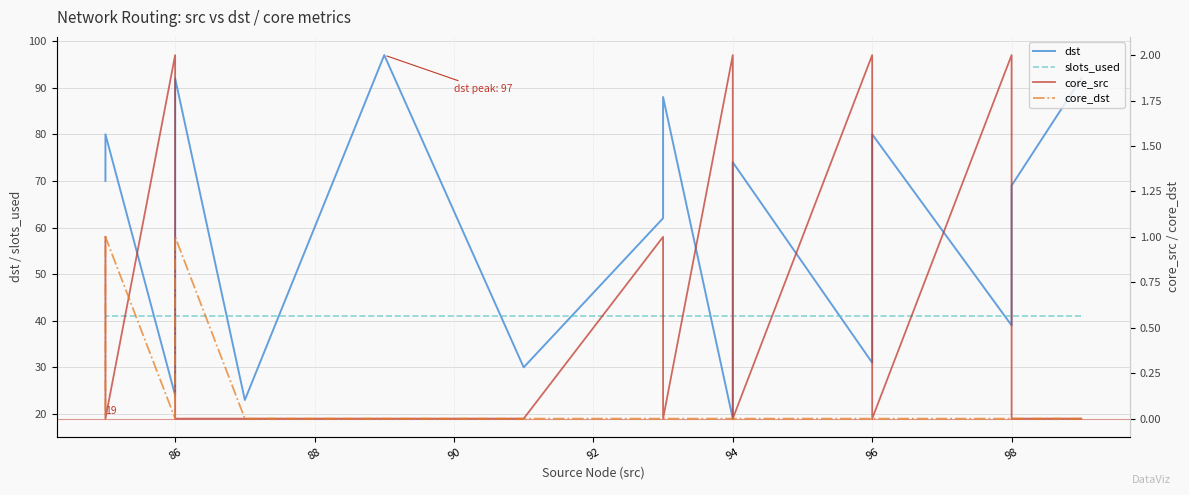

At how many categories does at least one series exceed 60?

10